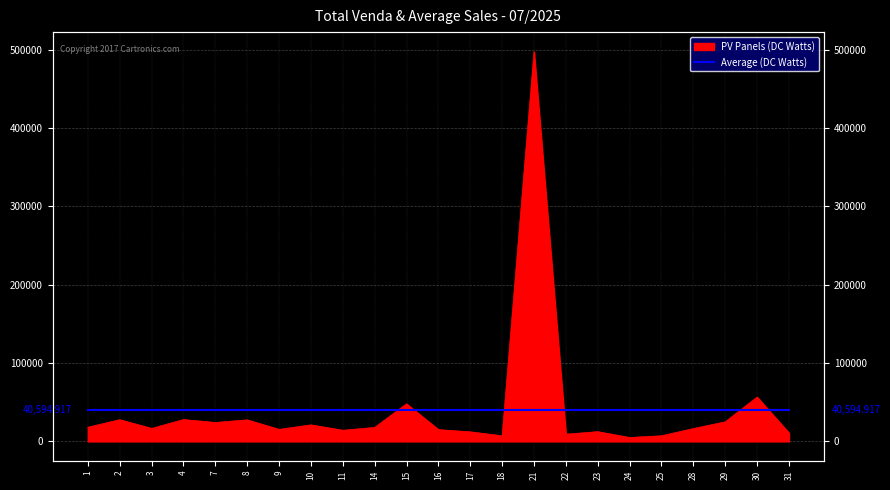

How many lines are shown in the chart?

1